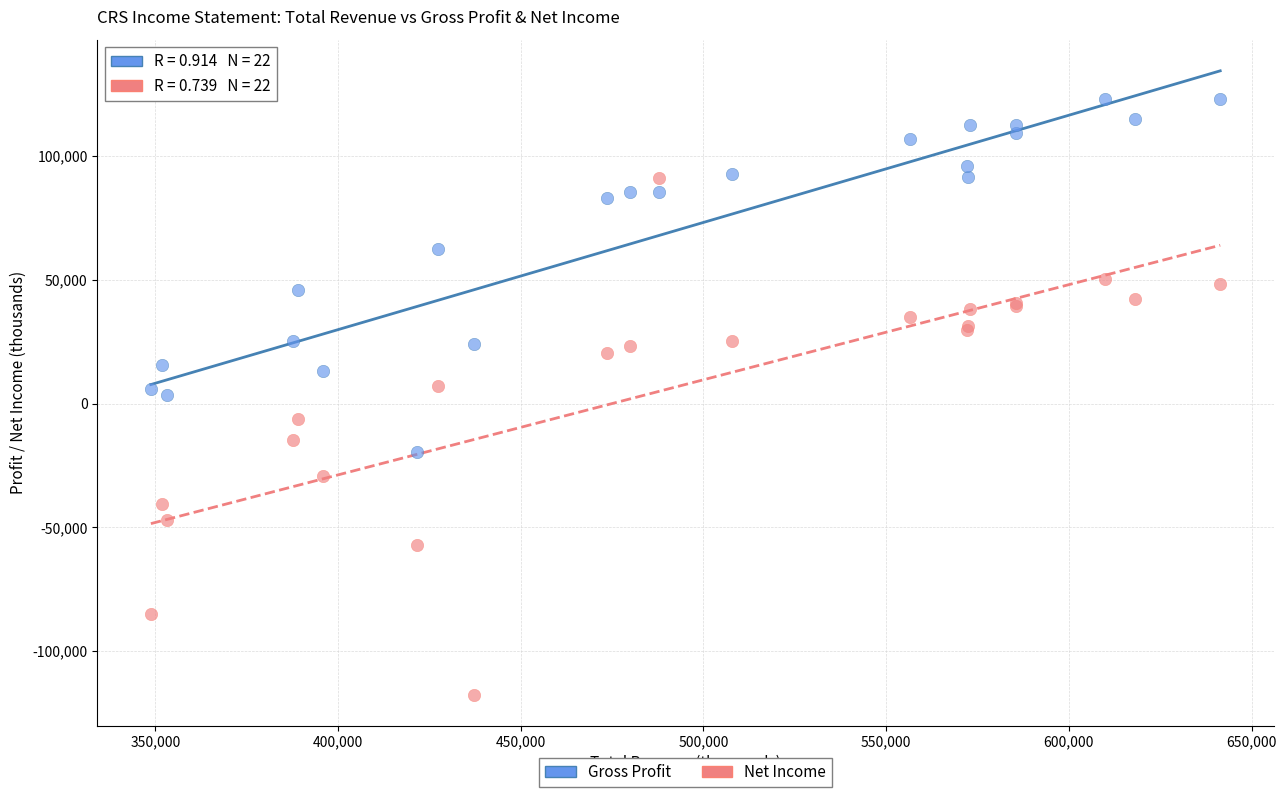

Which series has the widest spread of Y values?

Net Income